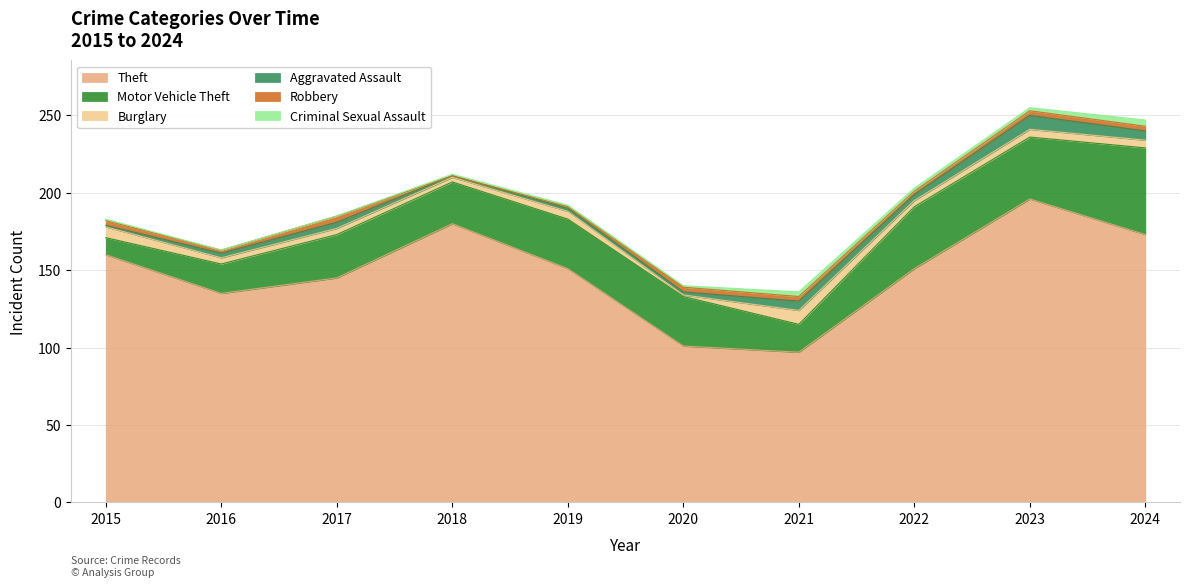

Between 2020 and 2022, which series saw the biggest shift?

Theft